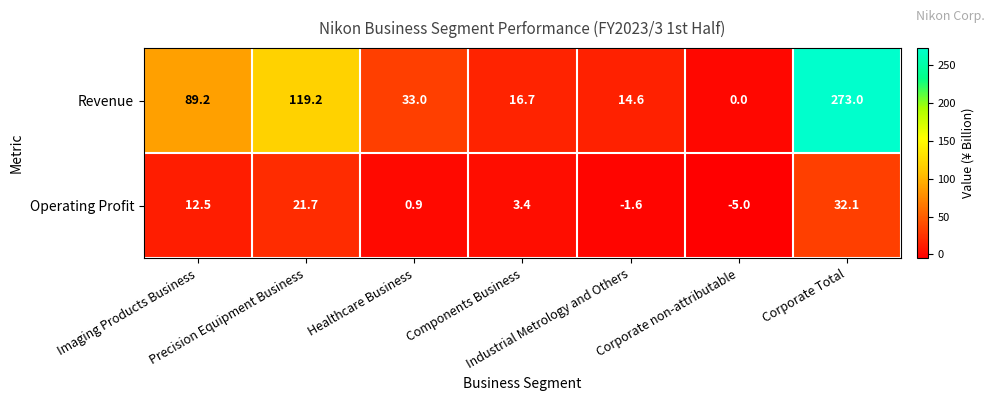

What is the total value across all series at Imaging Products Business?

101.7